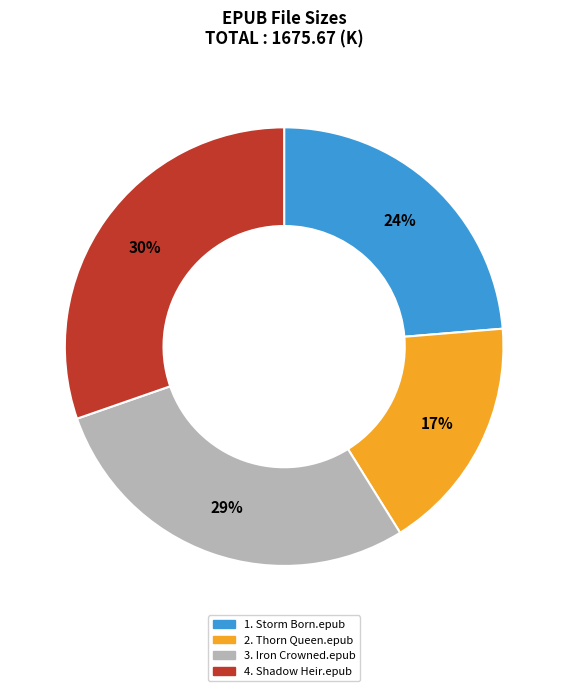

Is 2. Thorn Queen.epub the majority of the pie?

No